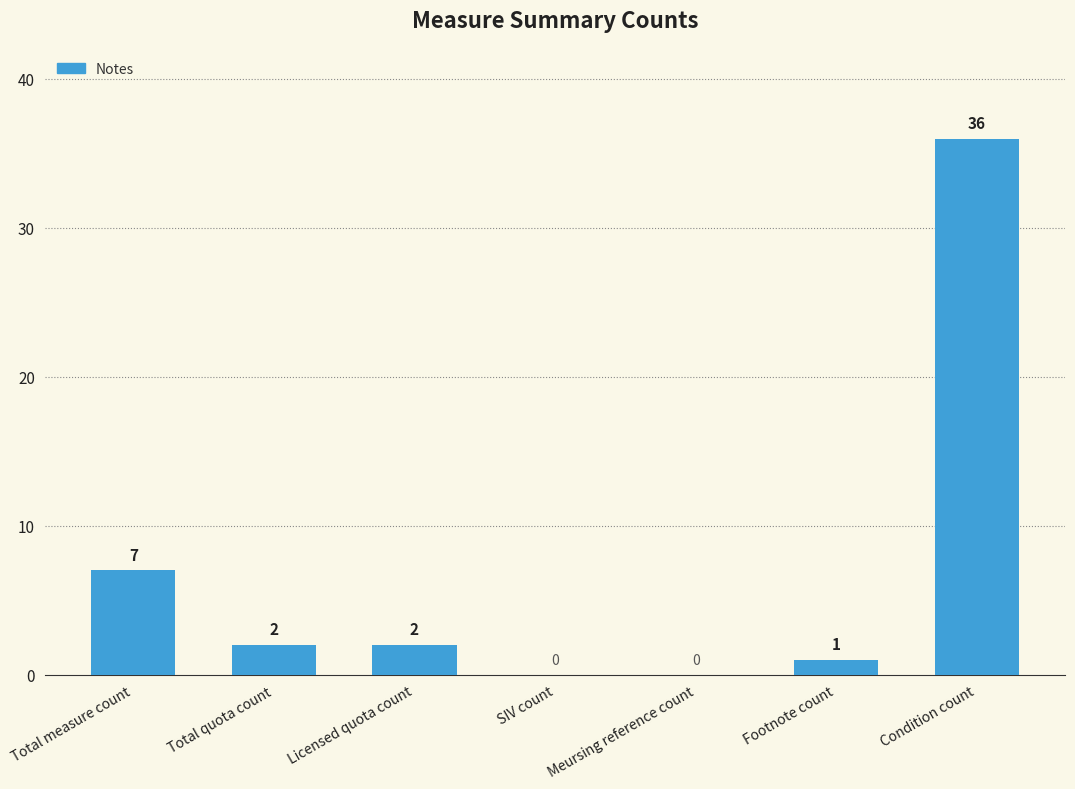

Which label corresponds to the largest value in the chart?

Condition count